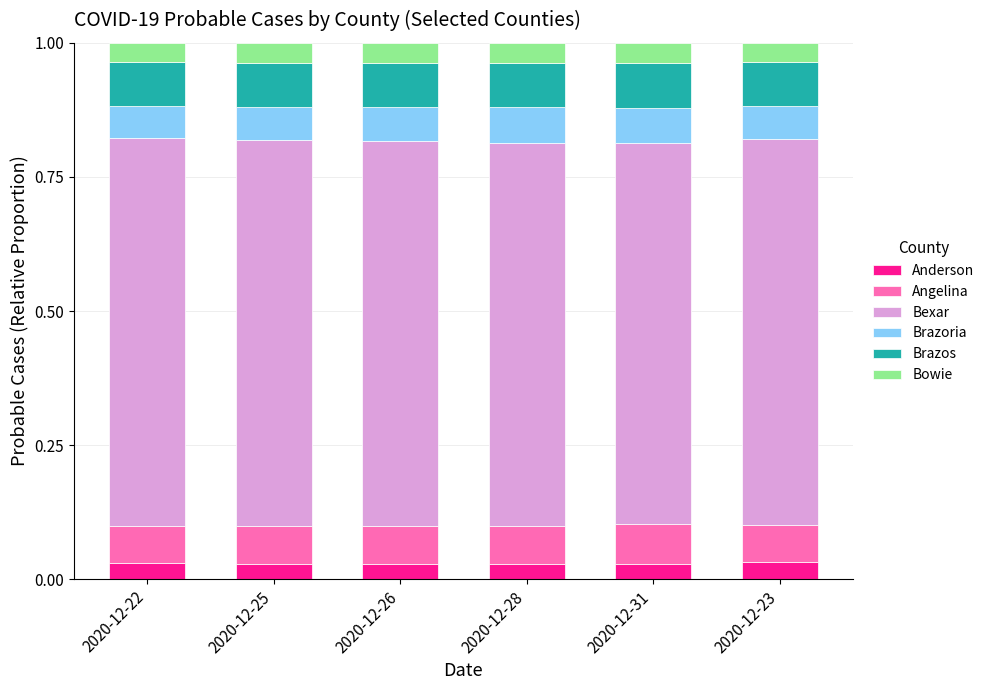

What is the total value across all series at 2020-12-22?

1.0